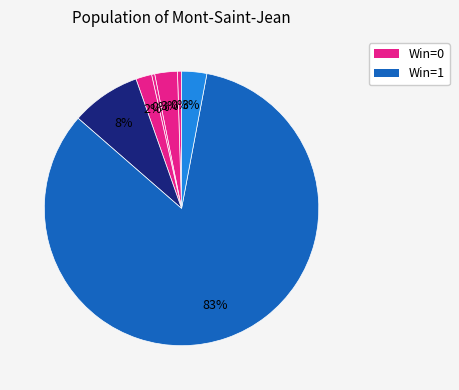

Count the number of slices in the pie.

7